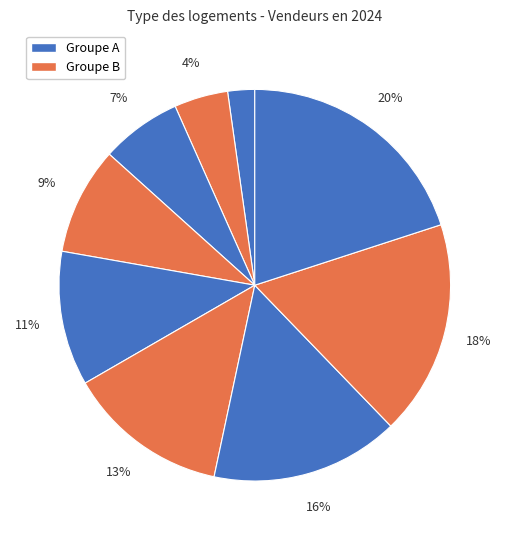

How many segments does this pie chart have?

9